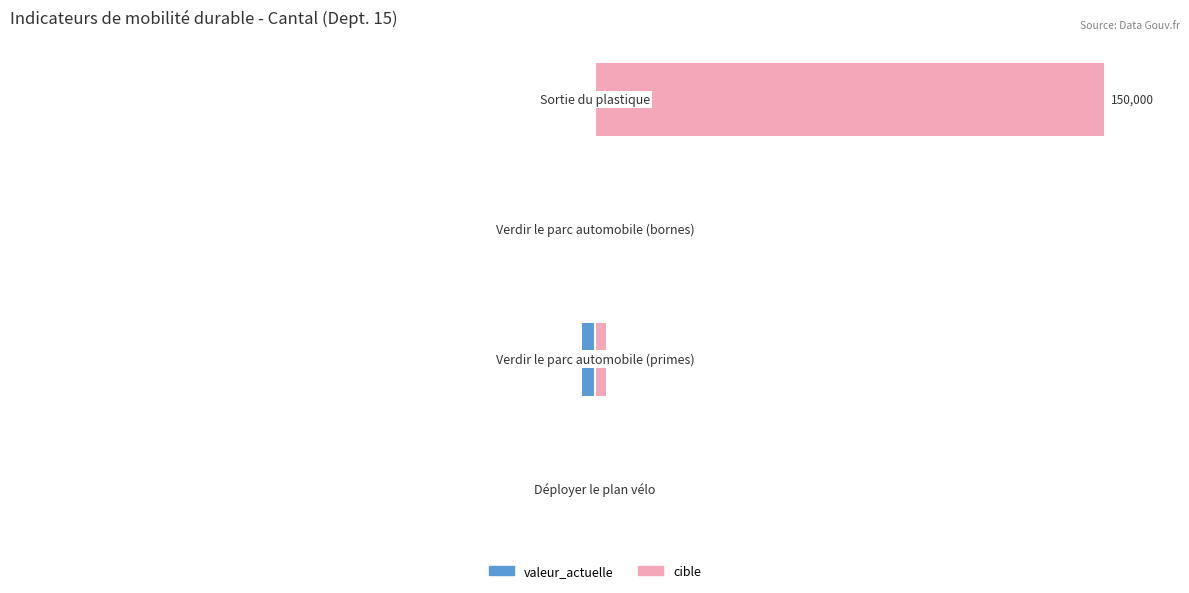

Which has a higher value, 0 or 2?

2